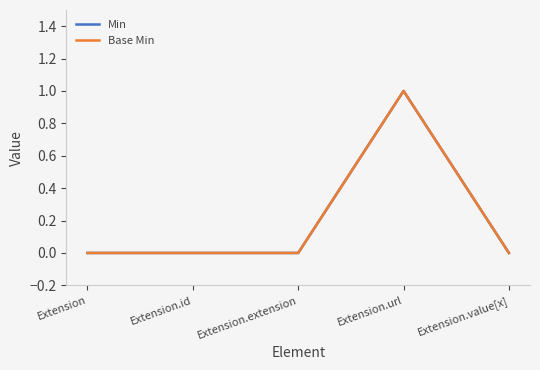

At which category is the sum across all series the highest?

Extension.url